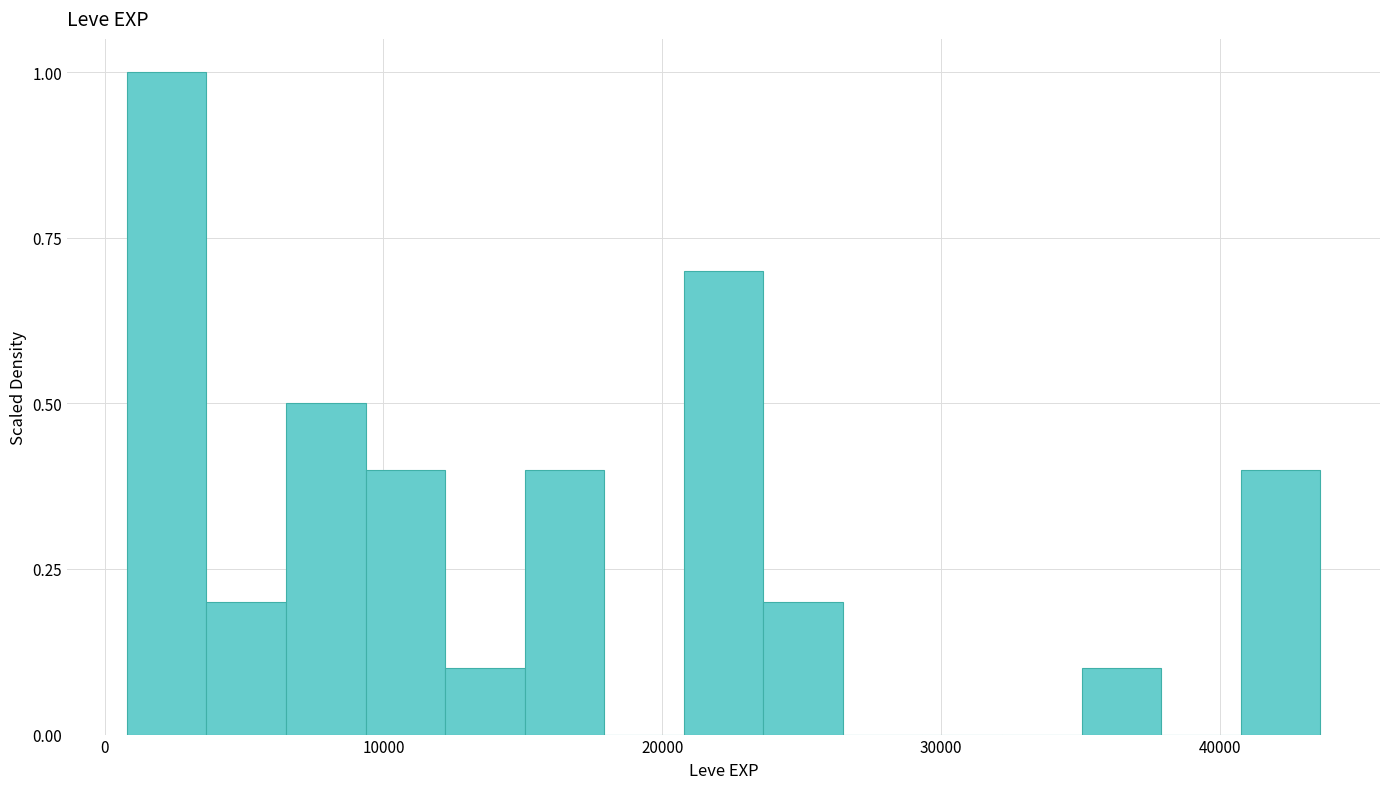

Around what value on the x-axis is the tallest bar? Give the approximate position of its centre, as read against the axis.

2000